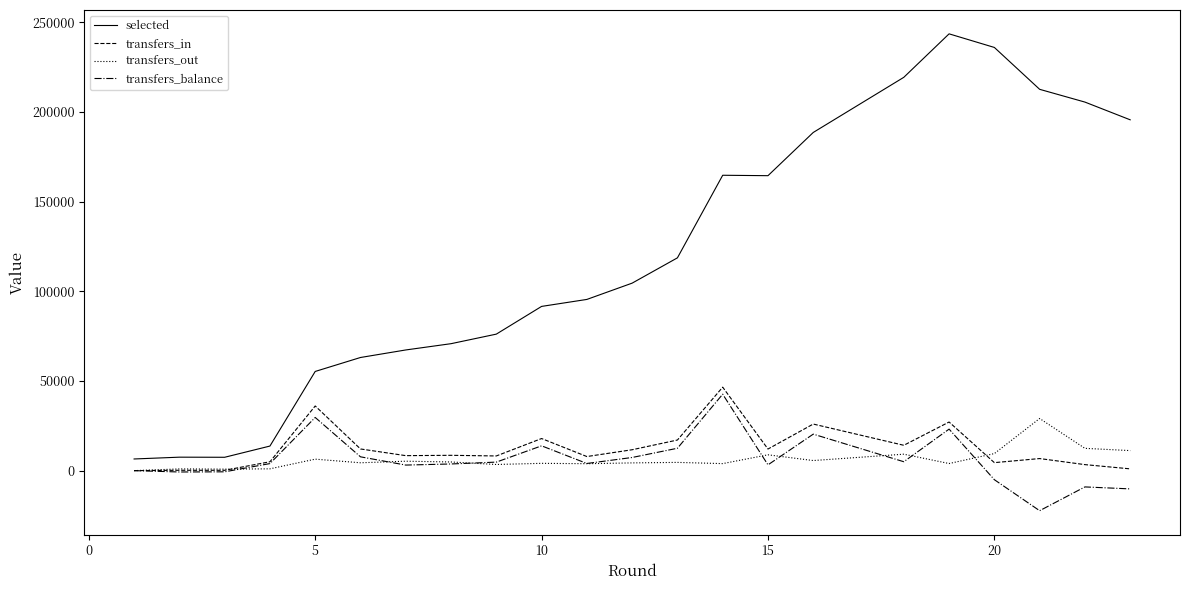

Does the chart display data point markers on the line(s)?

No